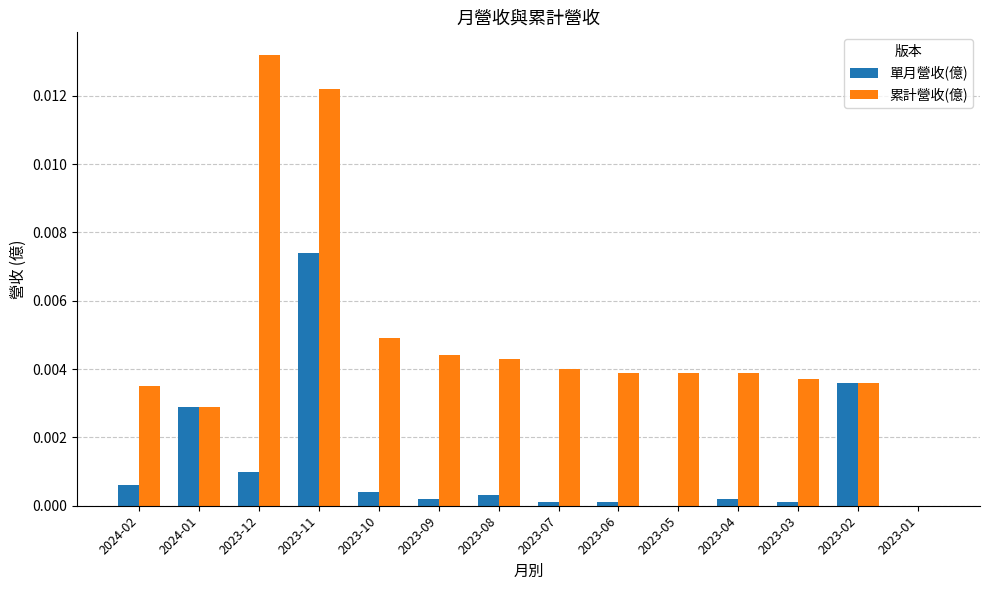

Is the value of 單月營收(億) at 2023-01 greater than the value of 累計營收(億) at 2024-02?

No